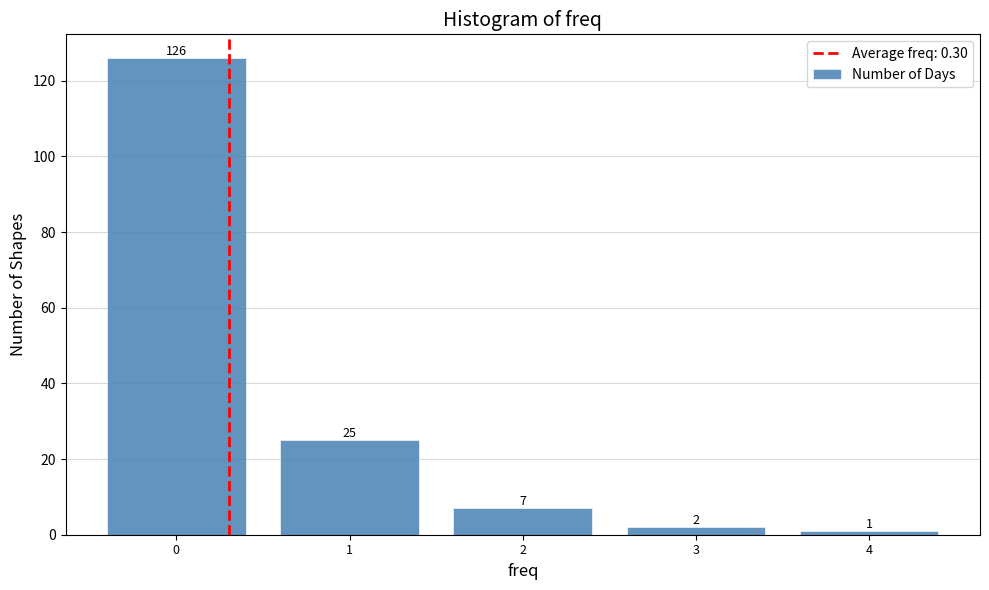

Reading right to left, list all the values displayed in this chart.

4=1	3=2	2=7	1=25	0=126